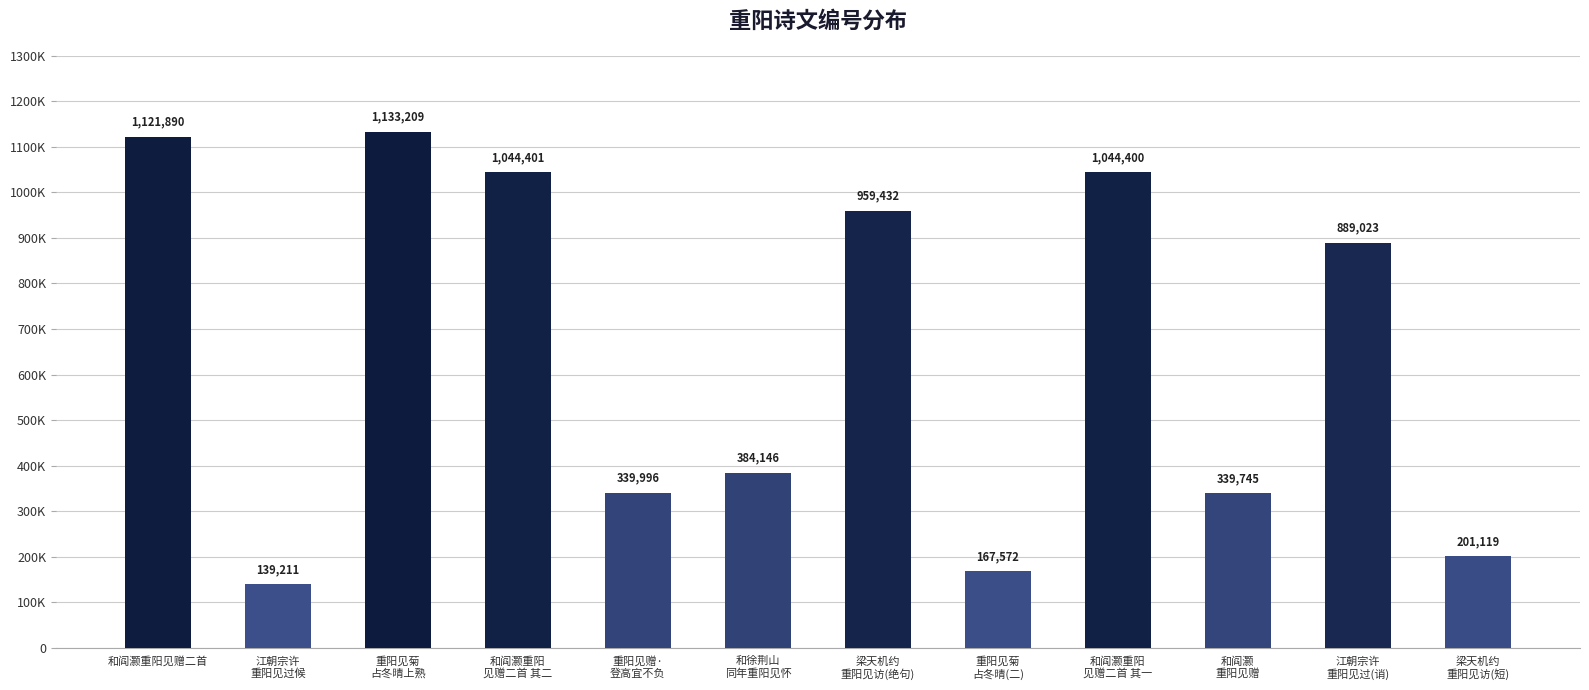

What is the minimum value shown in the chart?

139211